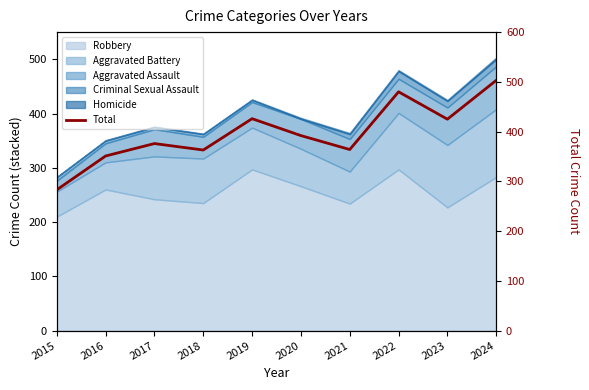

What is the ratio of the value at 2015 to the value at 2018?

0.8